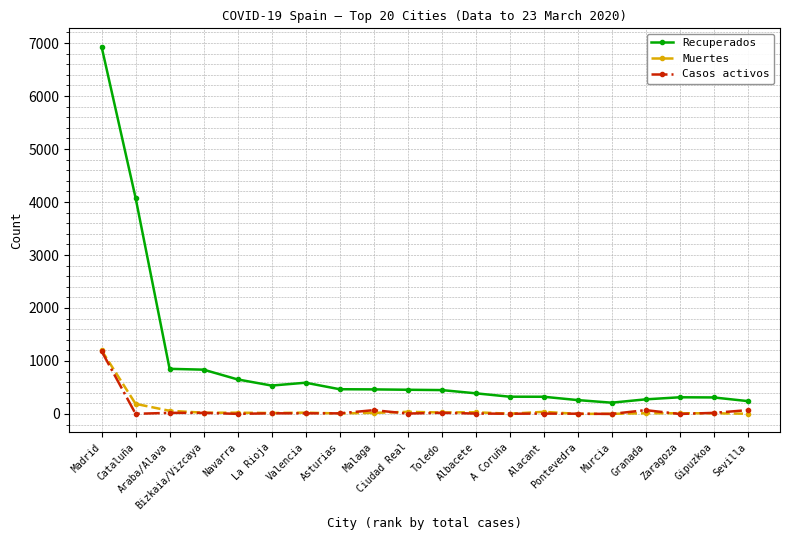

True or false: Muertes and Recuperados intersect in this chart.

False